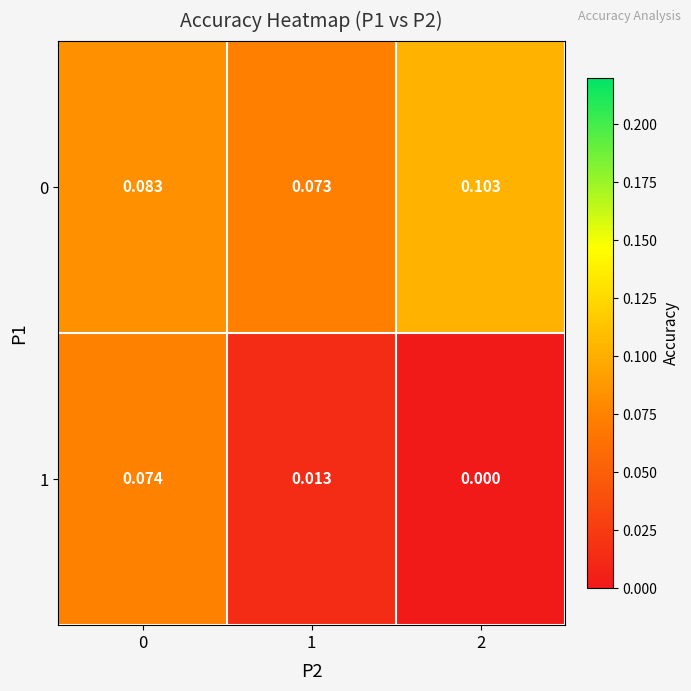

Is the value of 1 at 0 greater than the value of 0 at 0?

No